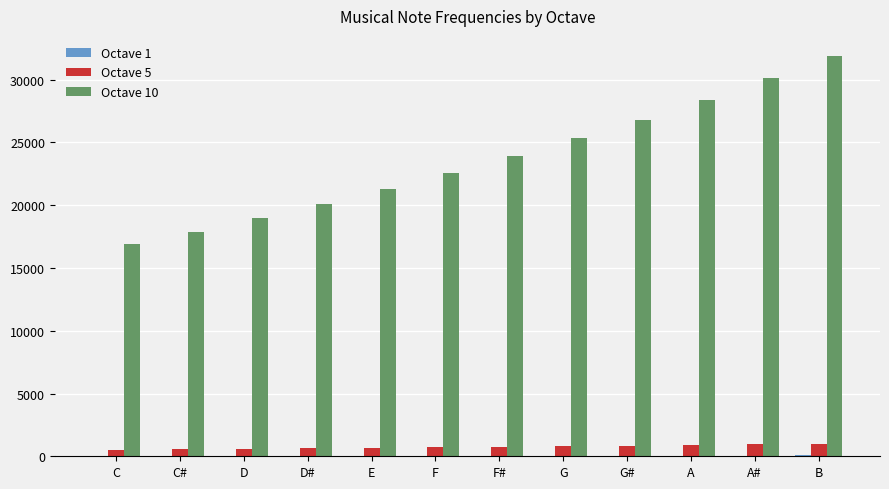

Count the number of data series in this chart.

3